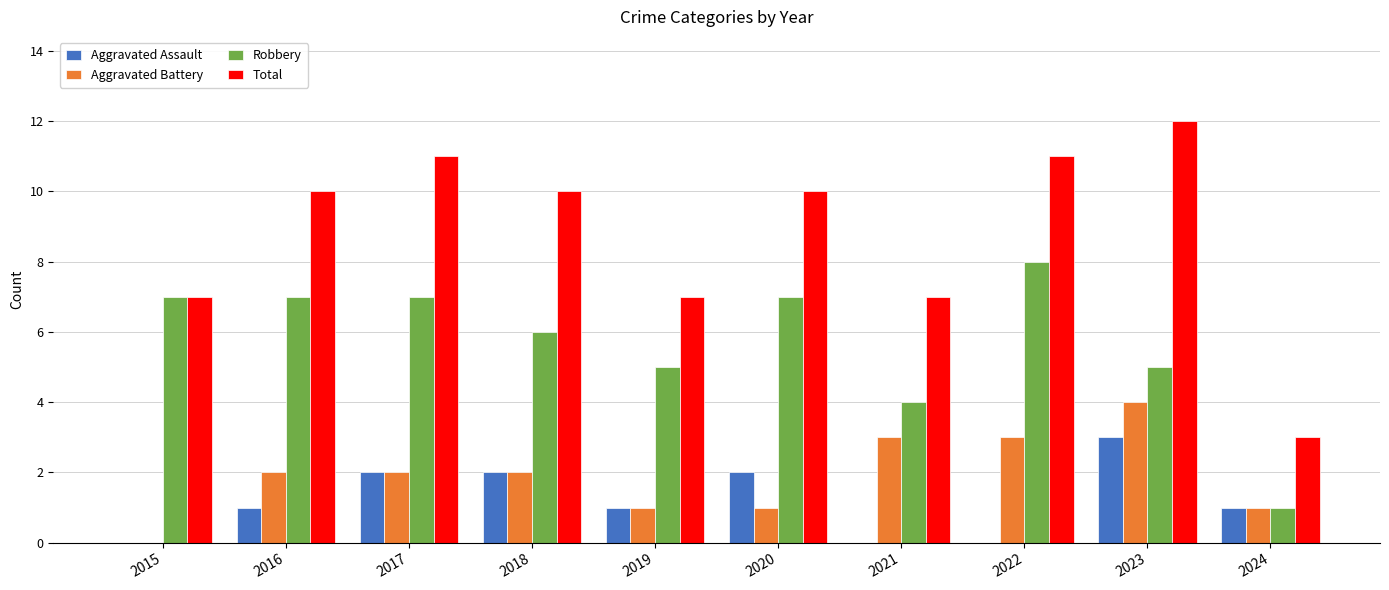

True or false: Total has a value of 7 at 2015.

True